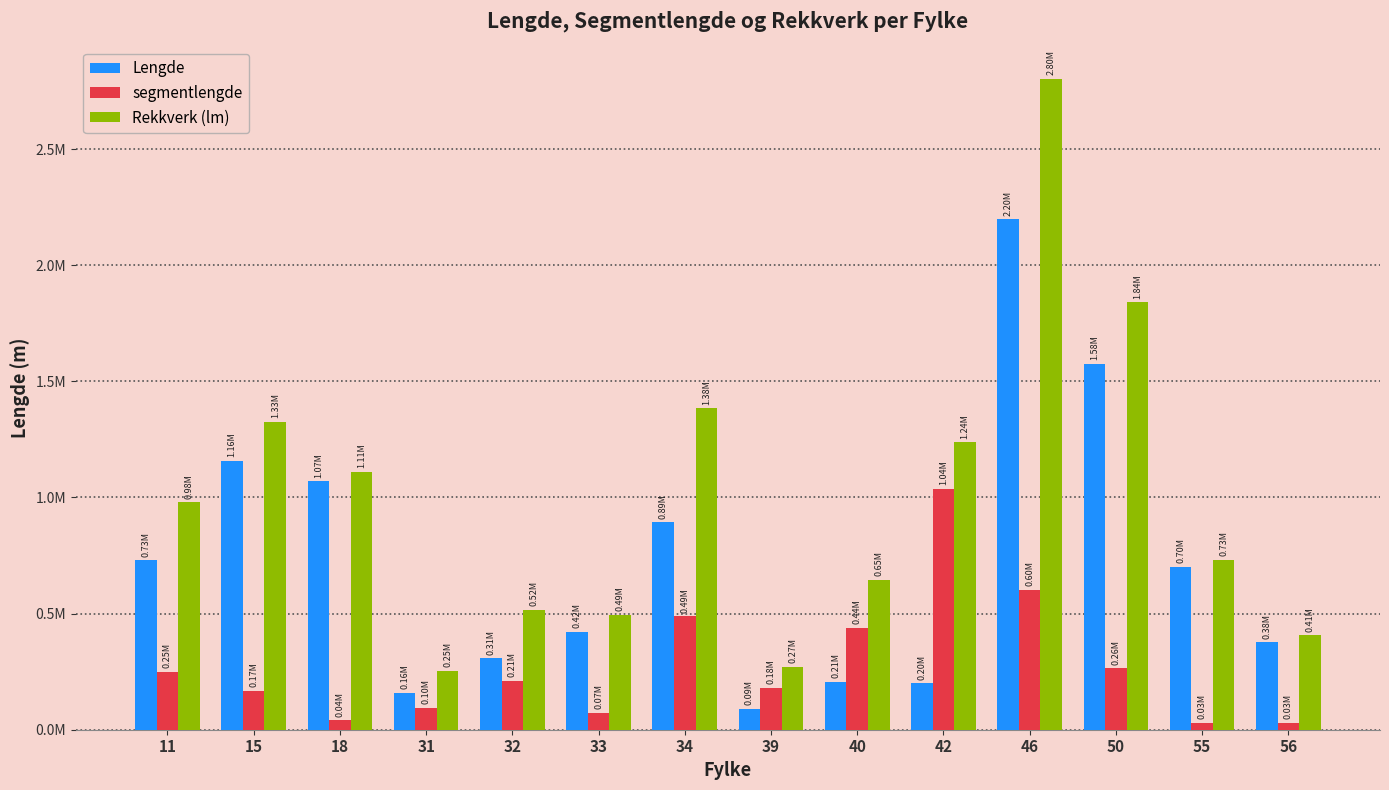

What is the lowest value of the Rekkverk (lm) series?

254580.7